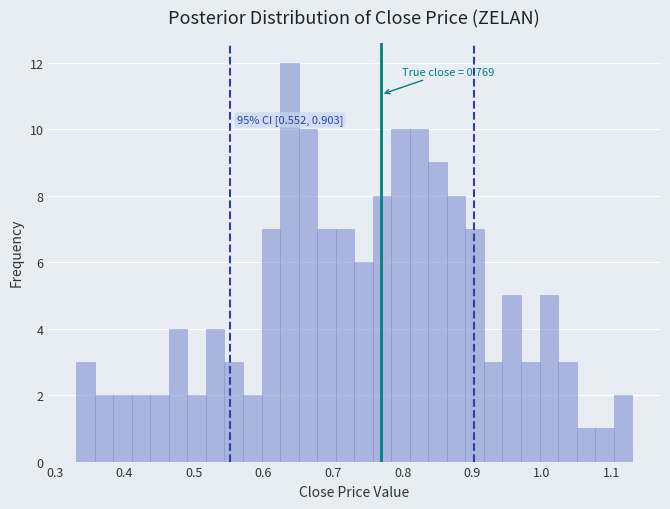

Read against the x-axis, roughly where is the centre of the tallest bar?

0.64